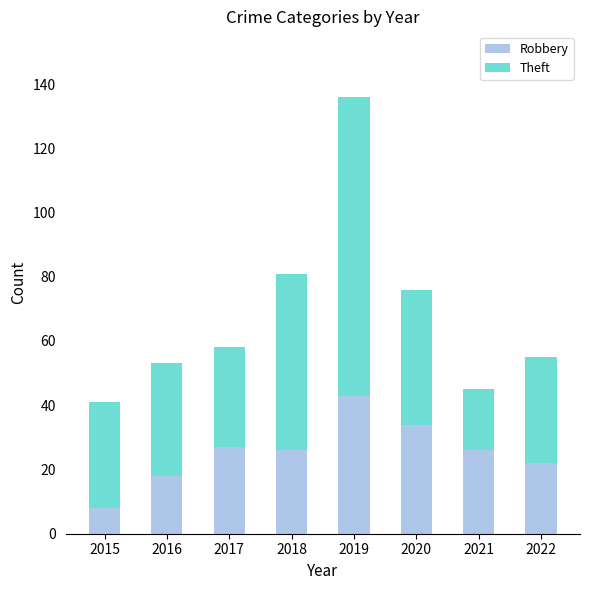

What is the difference between the maximum and second lowest values in the Robbery series?

25